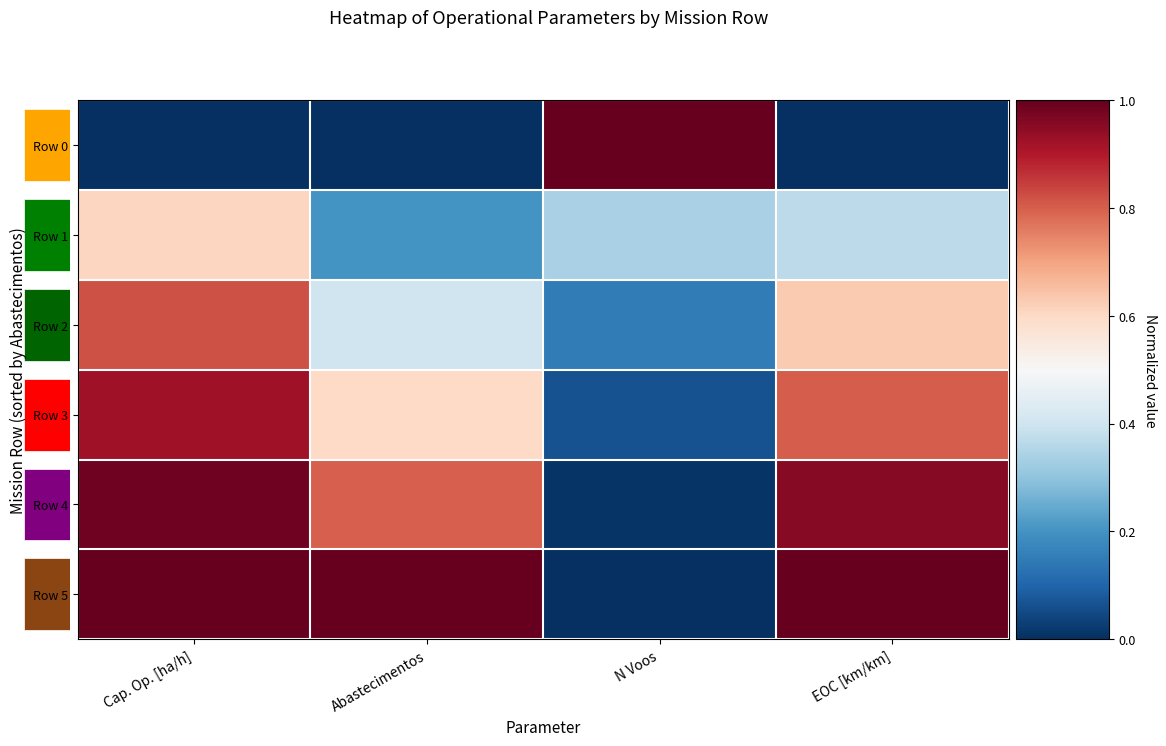

Which has a higher value, Cap. Op. [ha/h] or N Voos?

N Voos